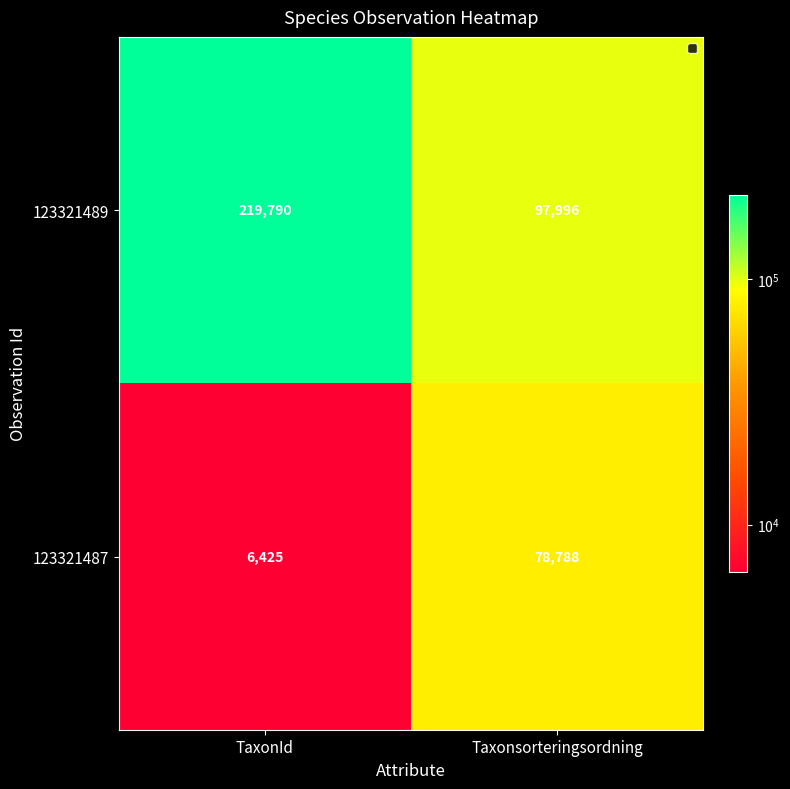

At which category is the sum across all series the highest?

TaxonId